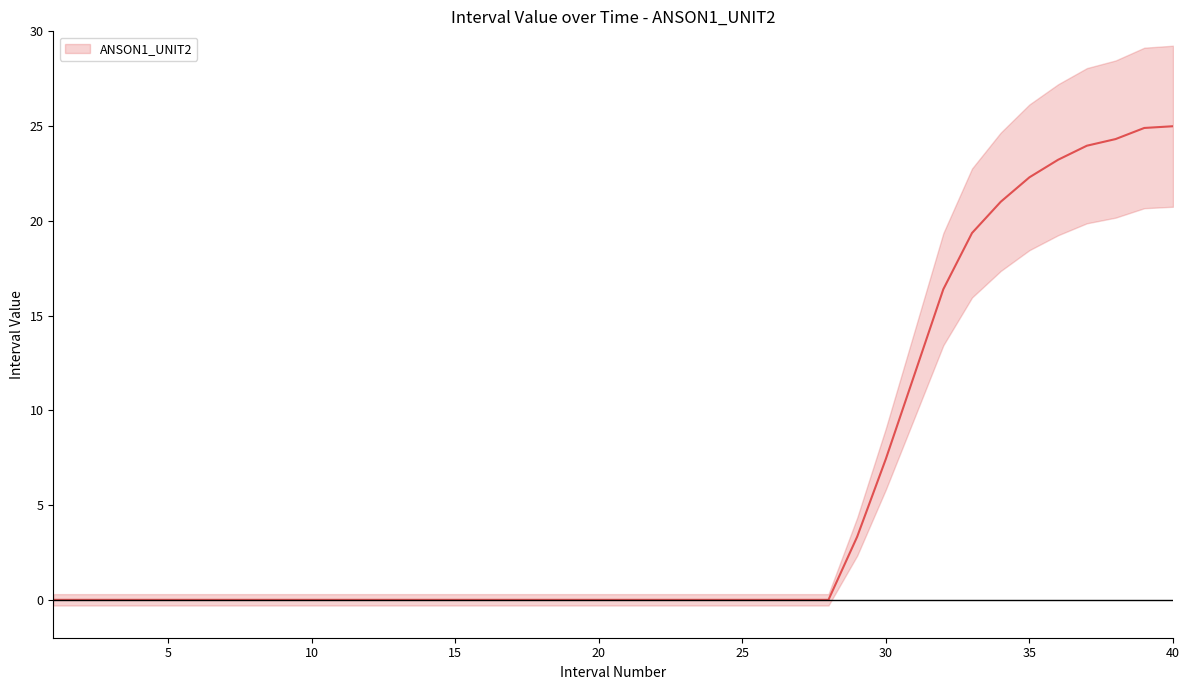

Rank the categories by value from lowest to highest.

1, 2, 3, 4, 5, 6, 7, 8, 9, 10, 11, 12, 13, 14, 15, 16, 17, 18, 19, 20, 21, 22, 23, 24, 25, 26, 27, 28, 29, 30, 31, 32, 33, 34, 35, 36, 37, 38, 39, 40